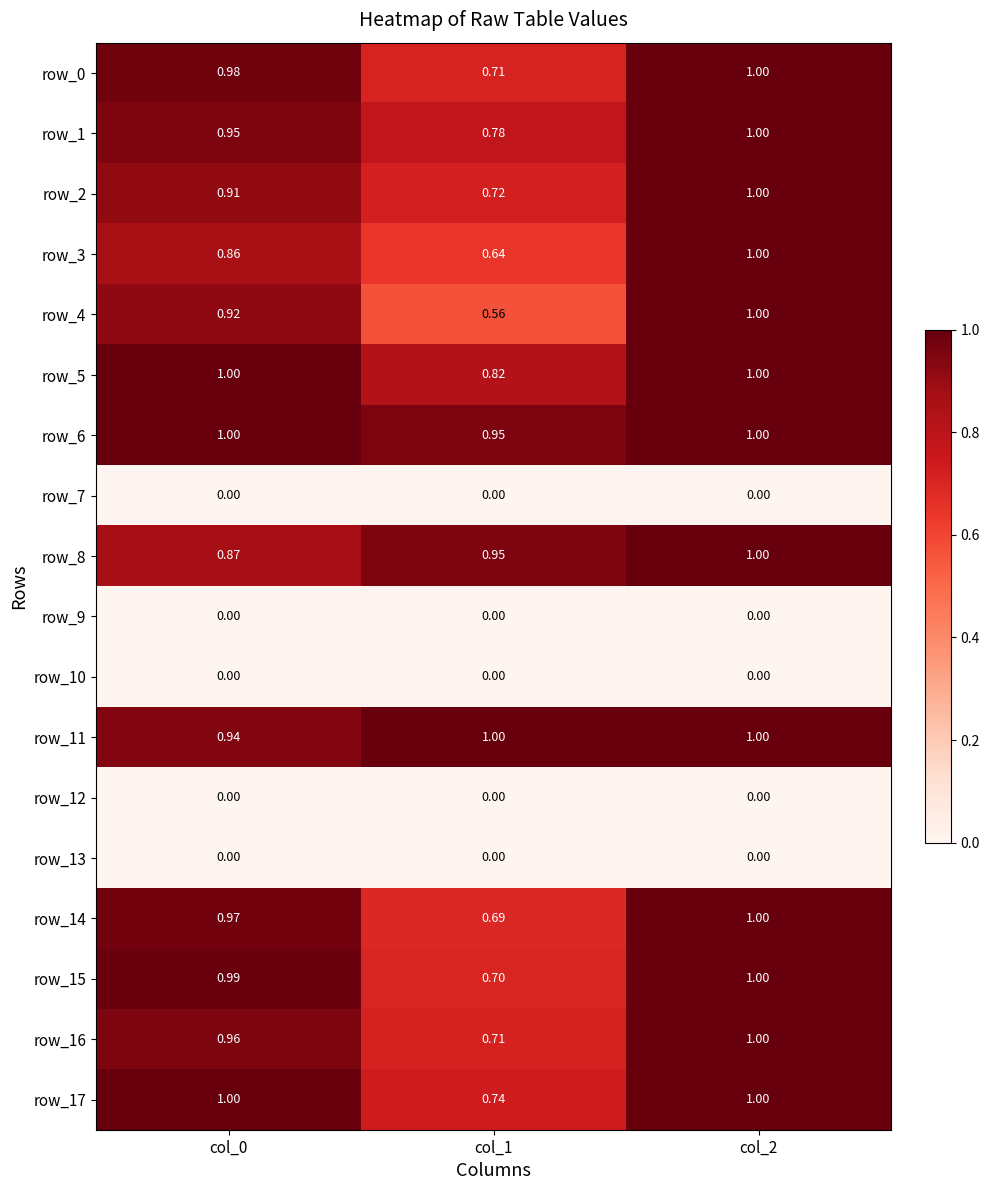

What is the average value of the row_17 series?

0.9